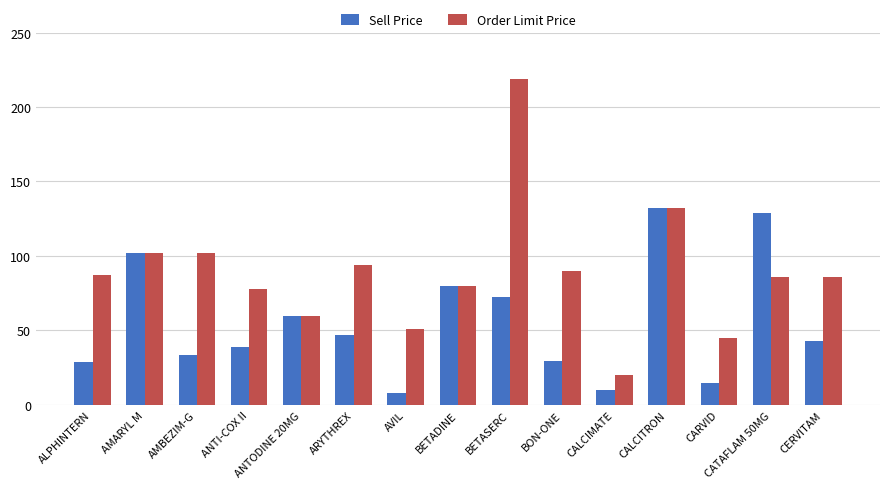

Count the number of categories in the chart.

15